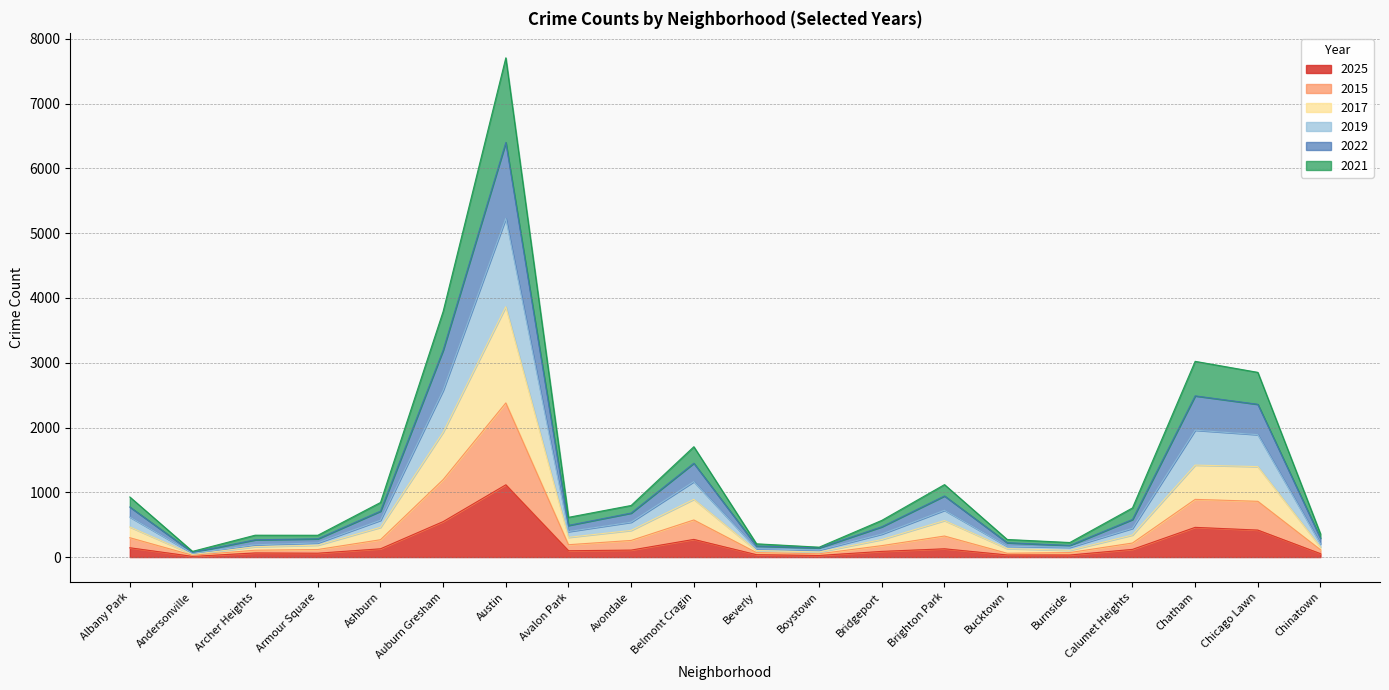

At Bridgeport, list the series in order from smallest to largest.

2025, 2021, 2015, 2017, 2022, 2019